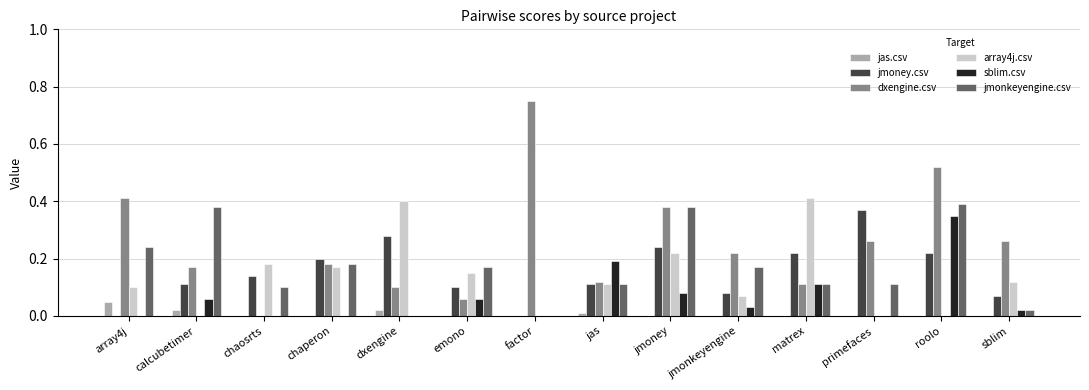

Which category has the highest value in the dxengine.csv series?

factor